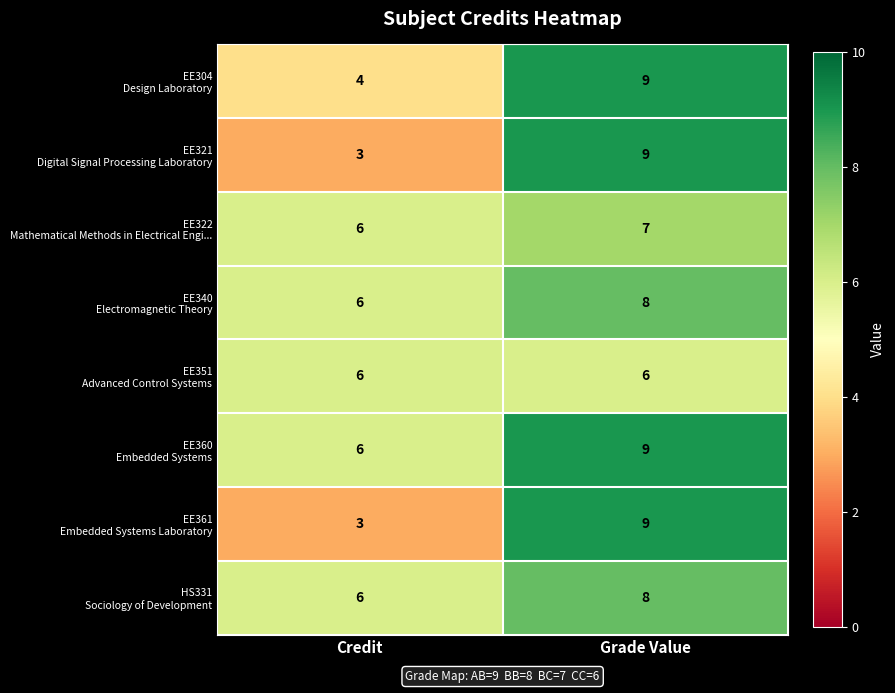

What is the difference between the highest and lowest values at Grade Value?

3